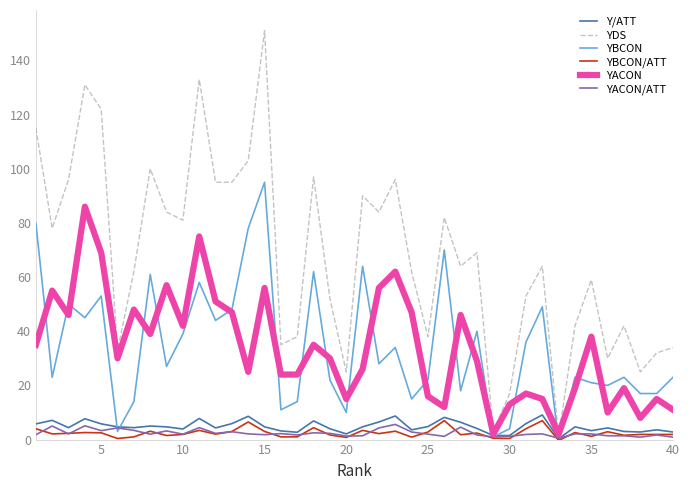

Which series has the largest total across all categories?

YDS